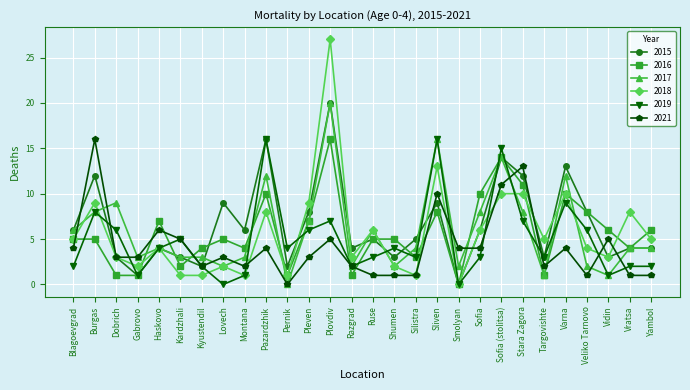

True or false: 2021 has more than 2 points higher than both neighbors.

True